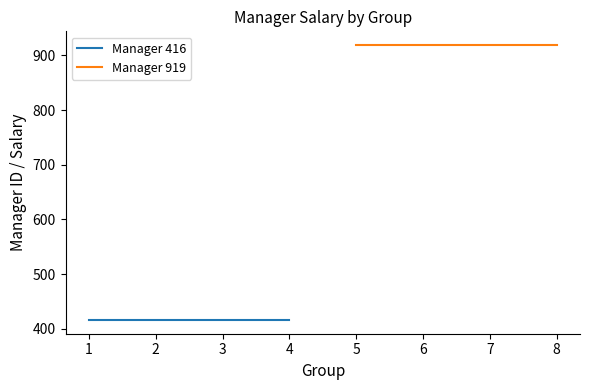

Between 2 and 3, which series saw the biggest shift?

Manager 416